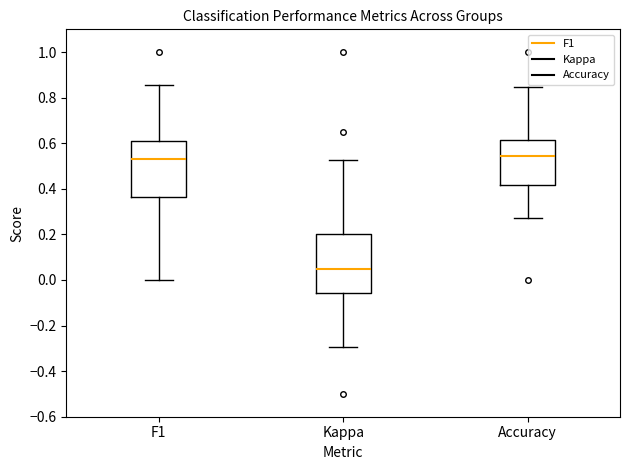

Where does the lower whisker of the box for Accuracy end on the y-axis? The values are not printed on the chart, so give them approximately, as read against the axis.

0.28